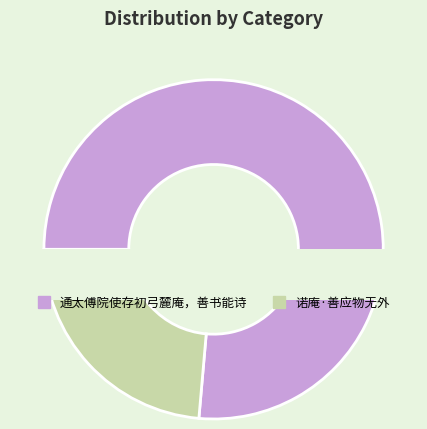

How many slices are in this pie chart?

2